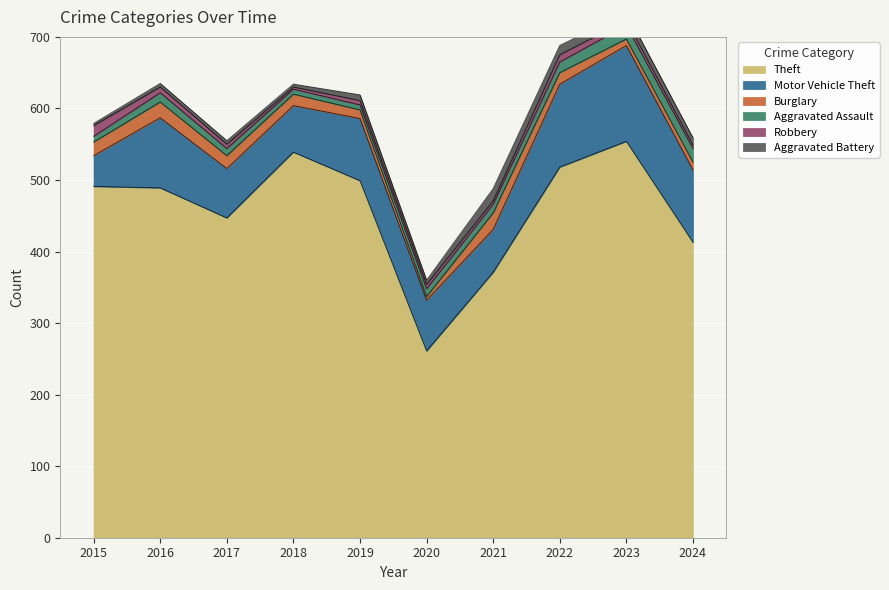

In Burglary, how many points are lower than both neighbors (excluding endpoints)?

2